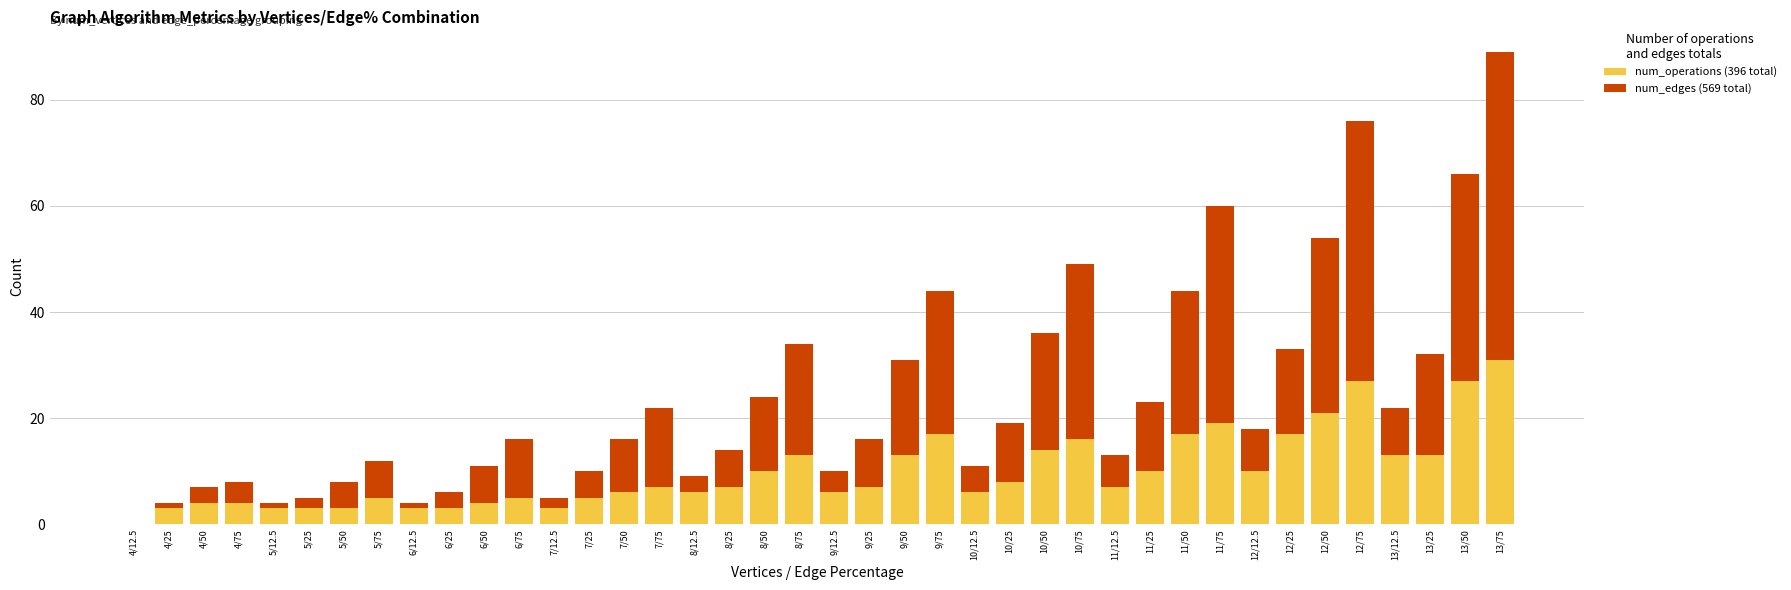

At which category is the sum across all series the highest?

13/75